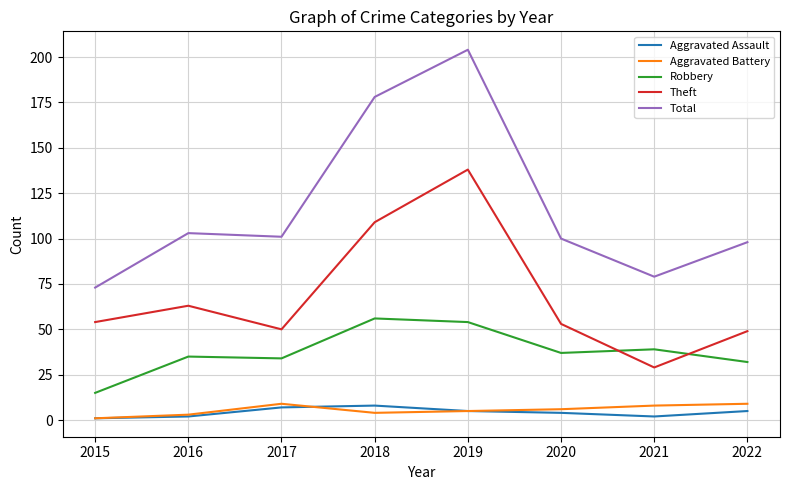

Reading left to right, extract all data points from this chart.

Aggravated Assault: 2015=1	2016=2	2017=7	2018=8	2019=5	2020=4	2021=2	2022=5
Aggravated Battery: 2015=1	2016=3	2017=9	2018=4	2019=5	2020=6	2021=8	2022=9
Robbery: 2015=15	2016=35	2017=34	2018=56	2019=54	2020=37	2021=39	2022=32
Theft: 2015=54	2016=63	2017=50	2018=109	2019=138	2020=53	2021=29	2022=49
Total: 2015=73	2016=103	2017=101	2018=178	2019=204	2020=100	2021=79	2022=98